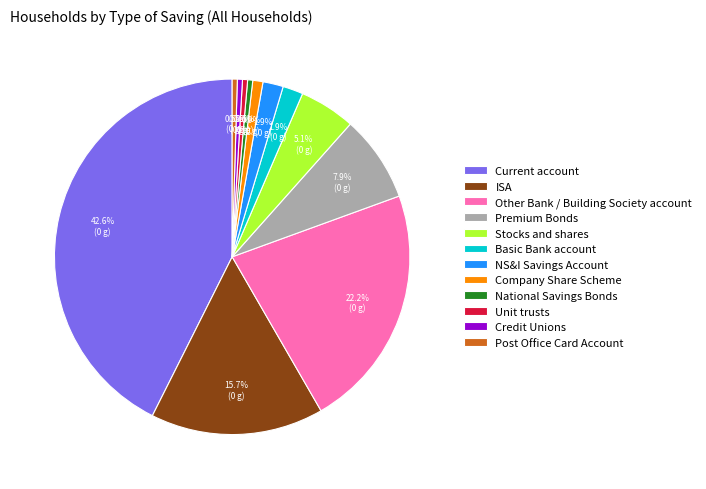

What is the ratio of the value at ISA to the value at Credit Unions?

34.0